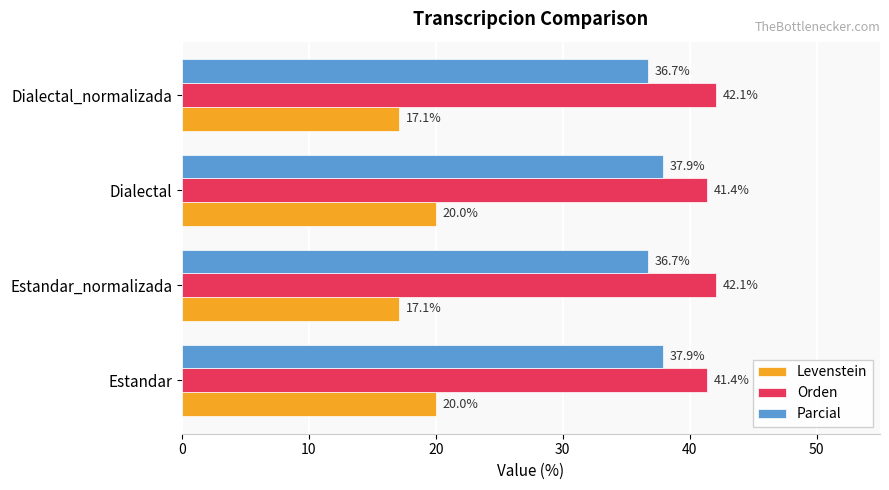

Read the Levenstein value at Estandar.

20.0